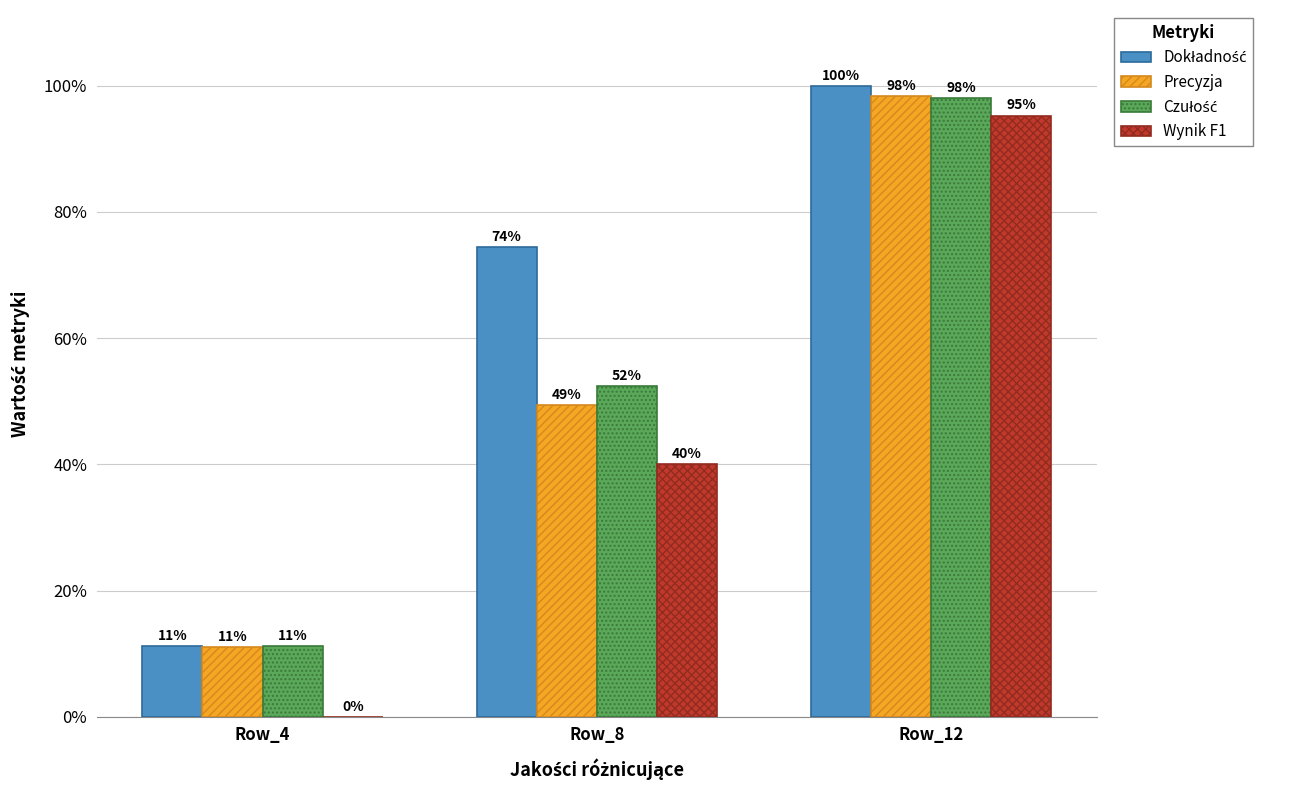

Which category has the highest value in the Wynik F1 series?

Row_12